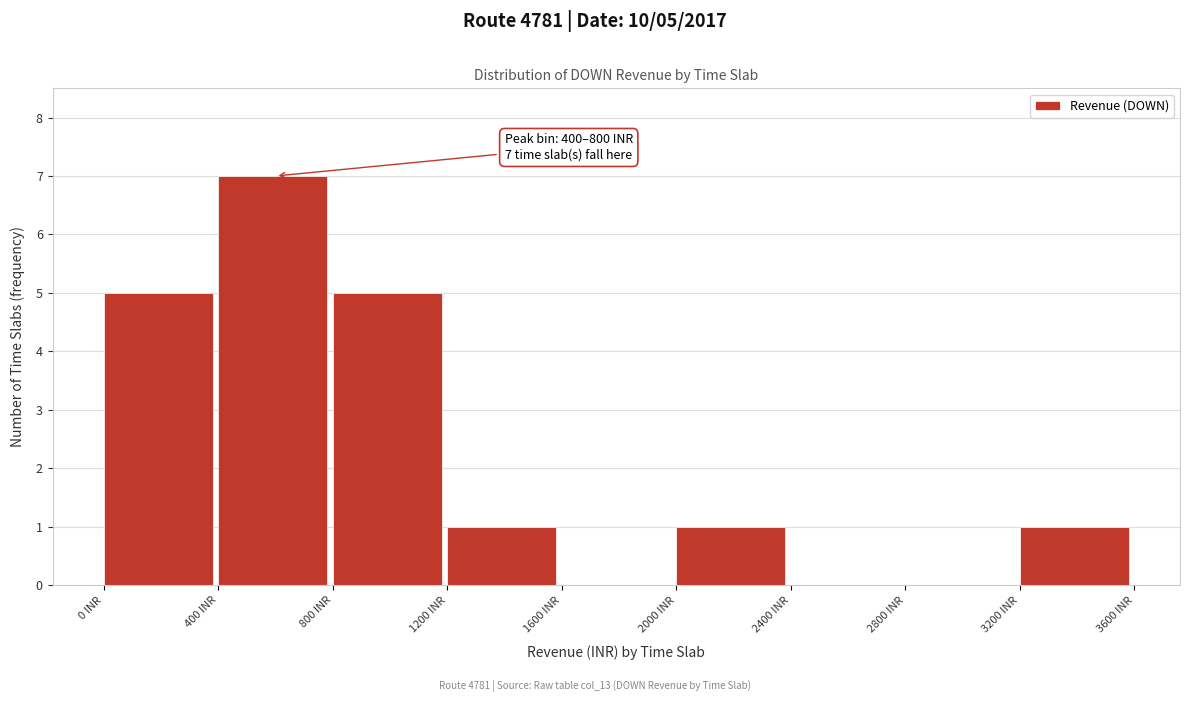

Which range on the x-axis has the tallest bar?

400 to 800